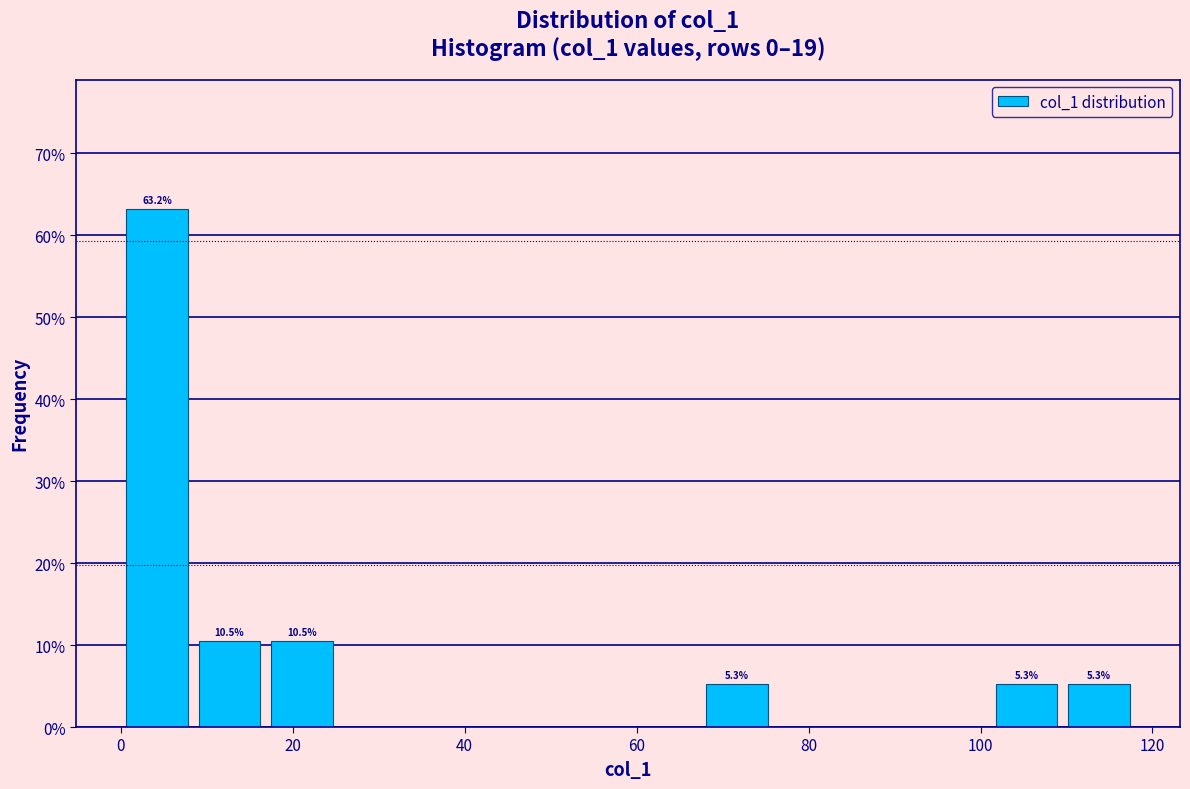

Which range on the x-axis has the tallest bar?

0 to 8